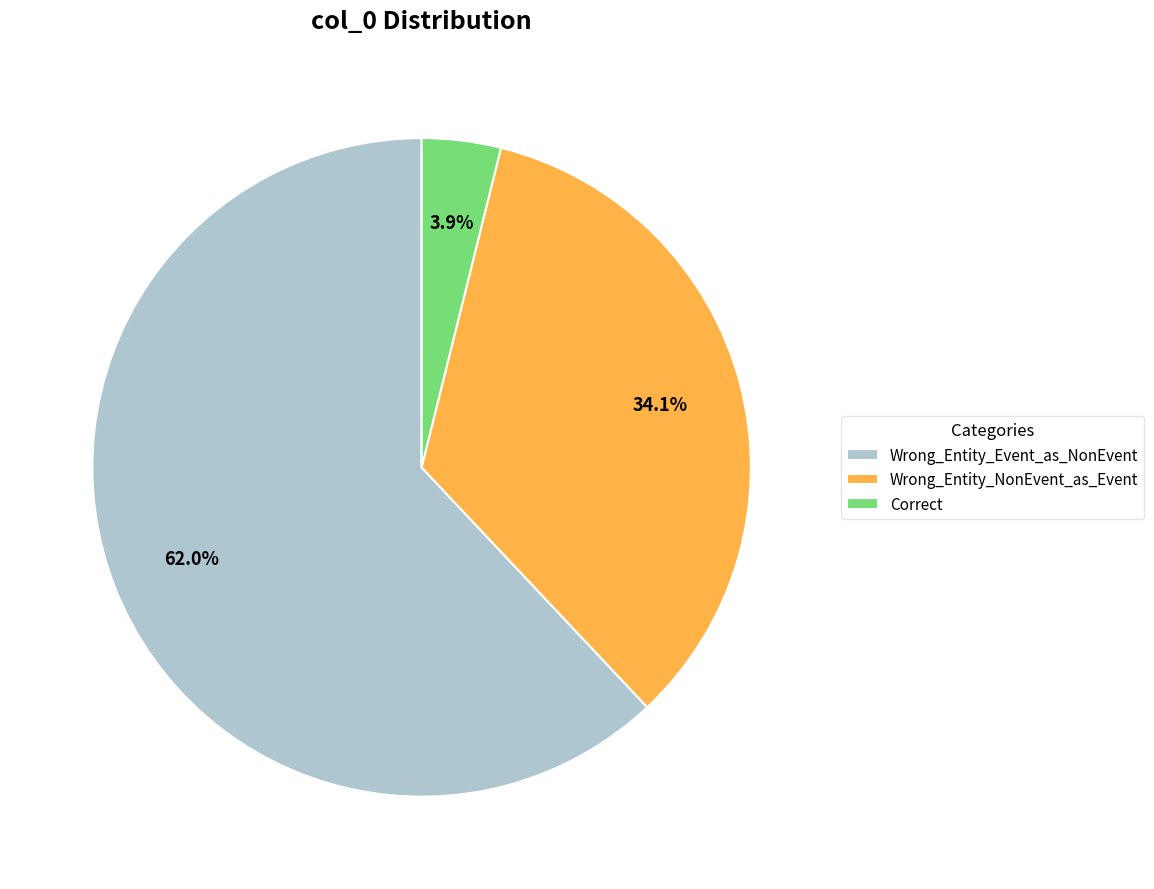

Which slice is the largest?

Wrong_Entity_Event_as_NonEvent